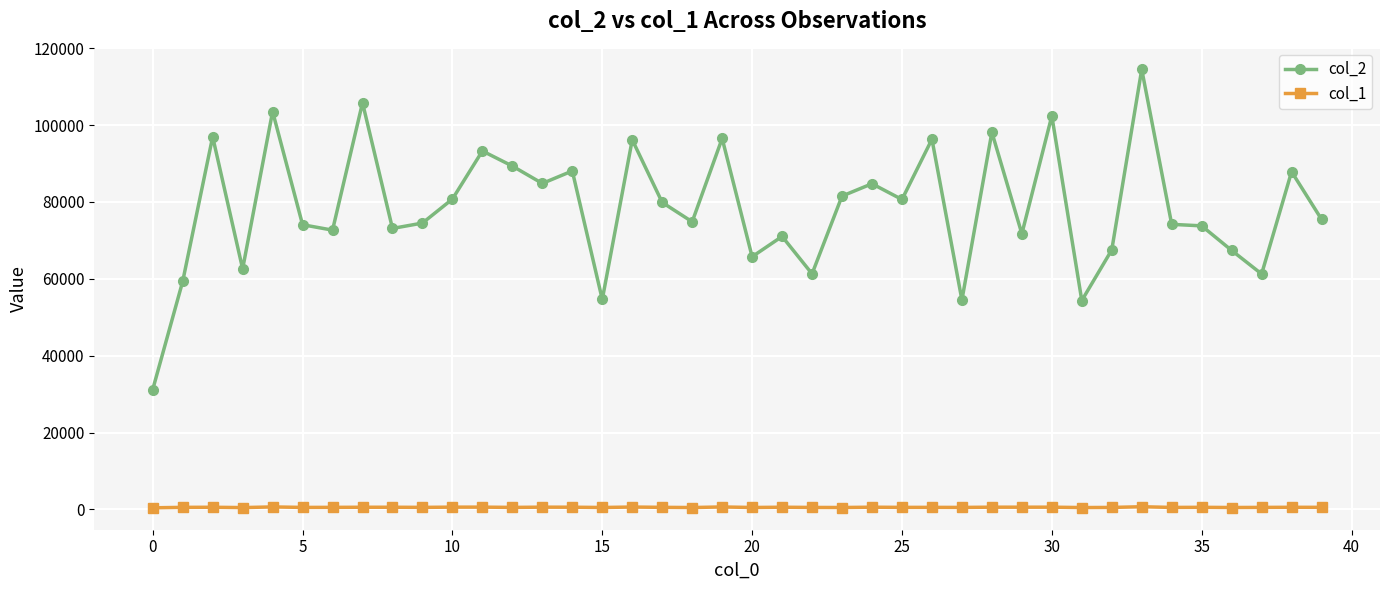

How many values in the col_1 series are below 547?

20